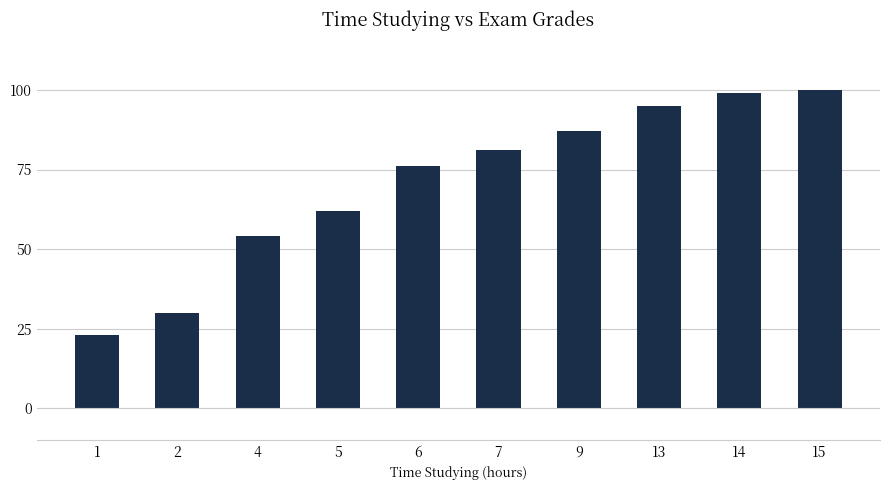

Does the chart contain stacked bars?

No